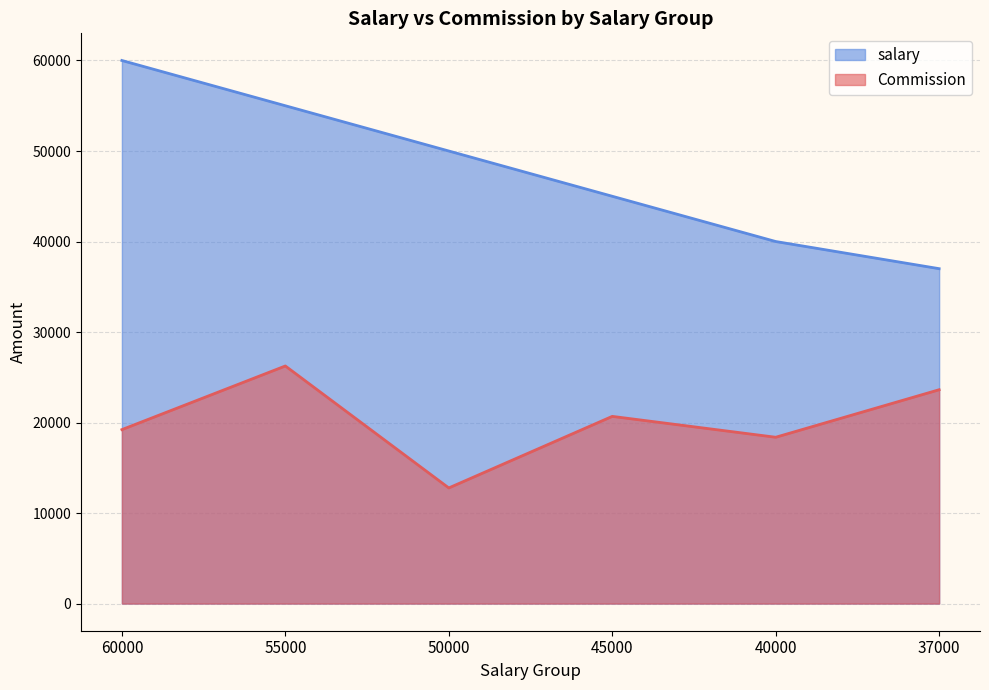

Reading right to left, list all the values displayed in this chart.

salary_groups: 37000.0	40000.0	45000.0	50000.0	55000.0	60000.0
commission_by_salary: 23625.0	18375.0	20681.2	12775.0	26250.0	19218.8